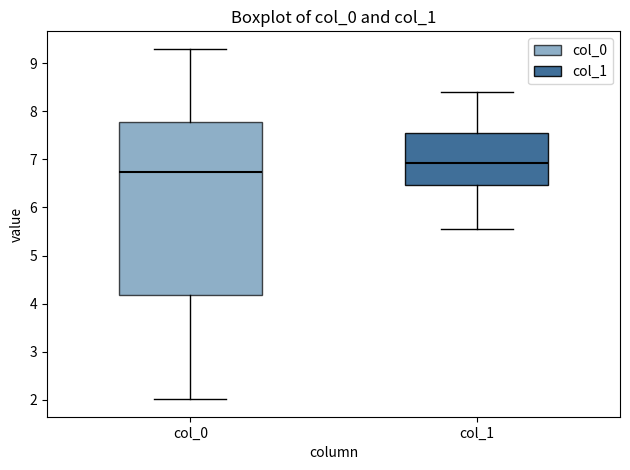

Which box is the tallest, from its lower edge to its upper edge?

col_0